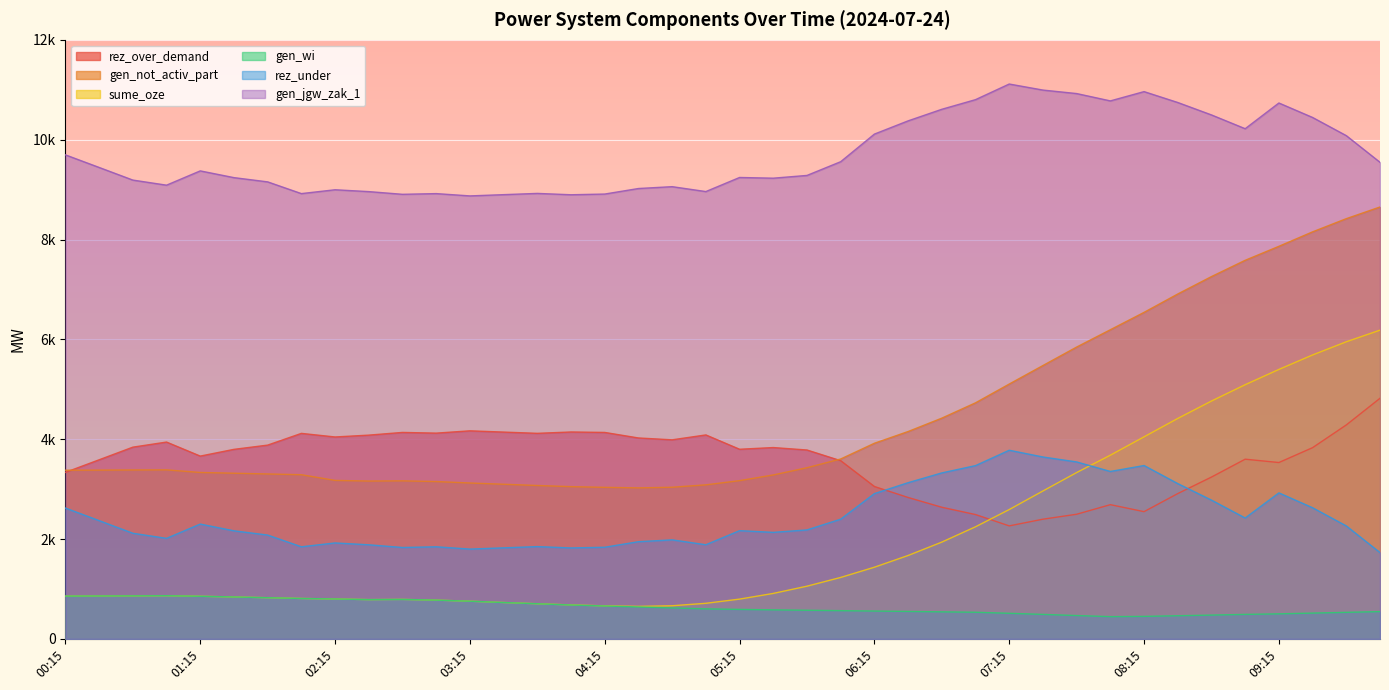

What is the total value across all series at 02:00?

19791